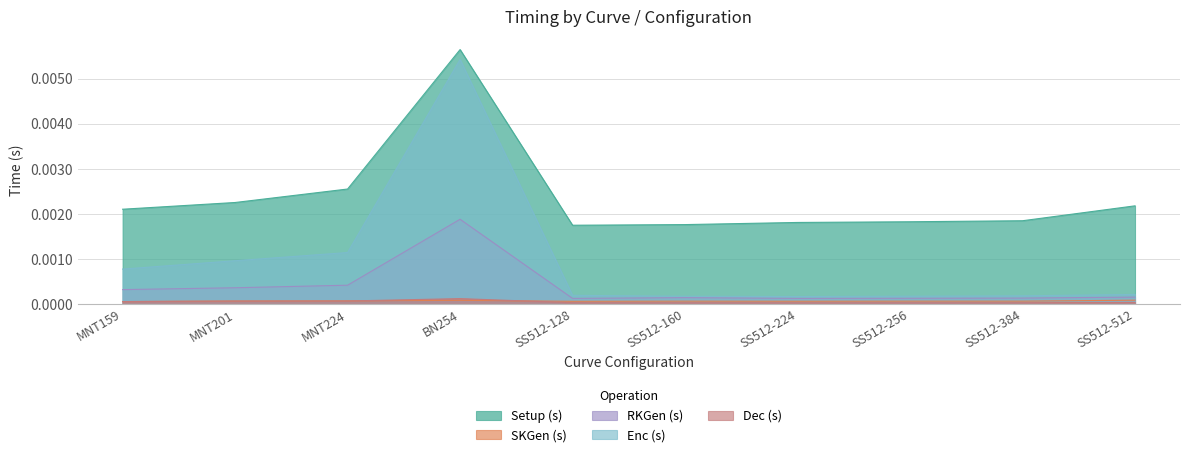

Is the value of Dec (s) at SS512-128 greater than the value of SKGen (s) at SS512-128?

No